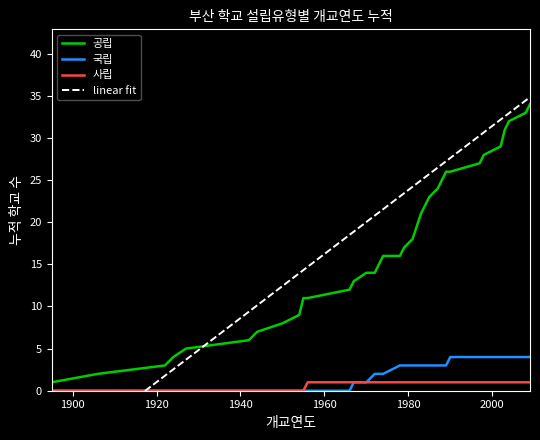

True or false: 국립 and 공립 intersect in this chart.

False